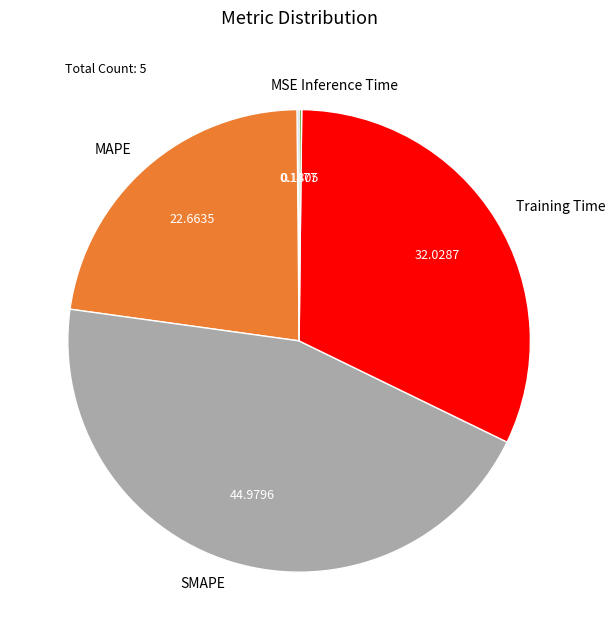

Between SMAPE and MAPE, which is larger?

SMAPE